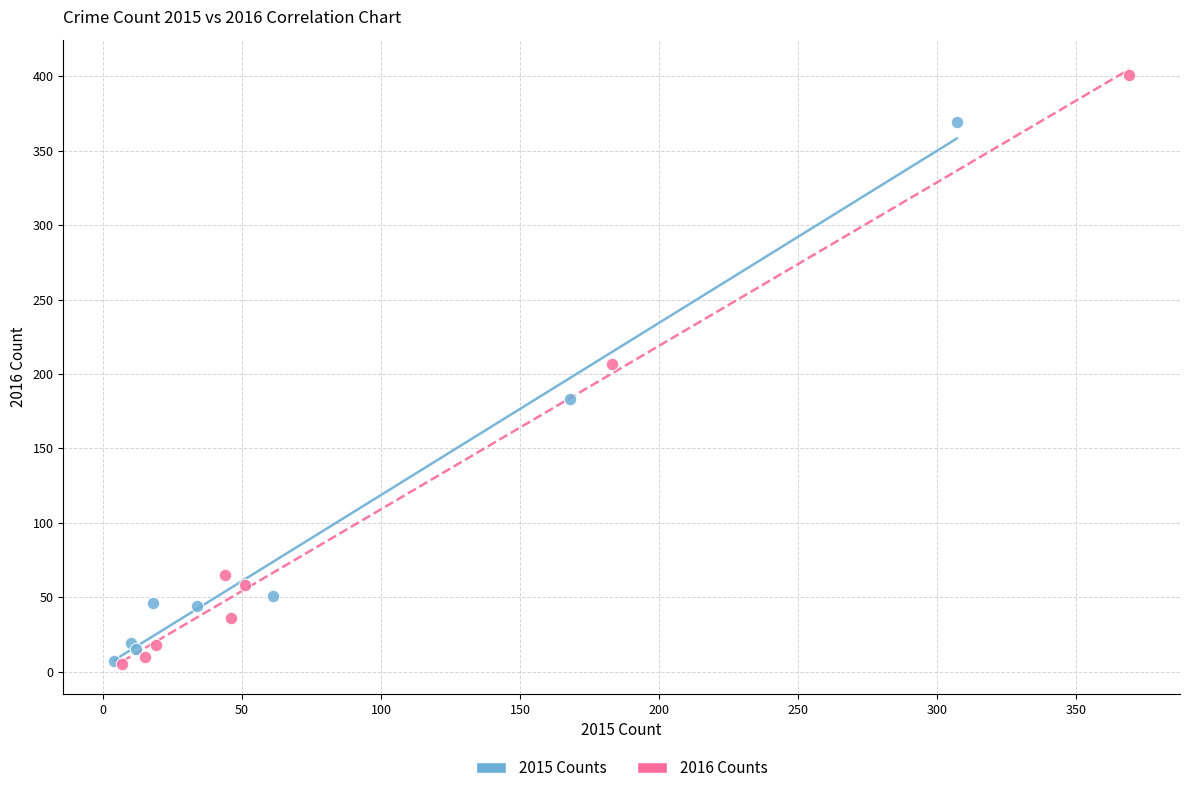

Which series reaches the maximum Y coordinate?

2016 Counts